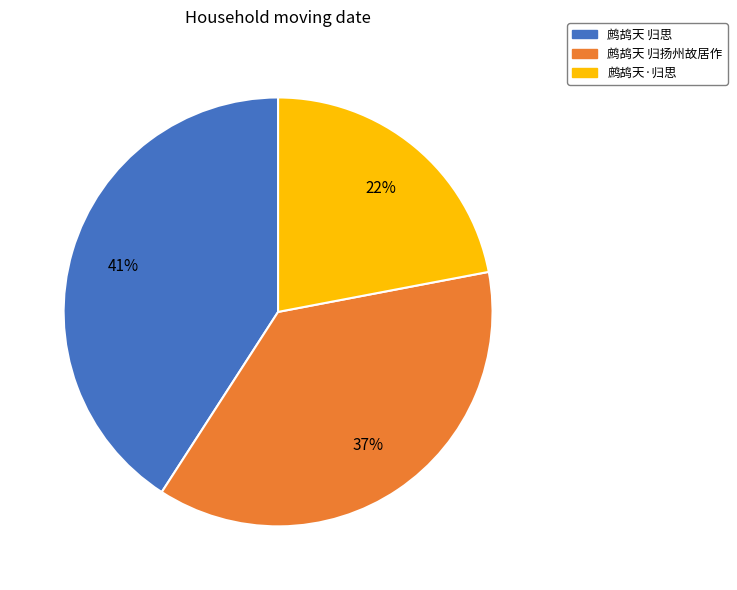

Between 鹧鸪天 归思 and 鹧鸪天·归思, which is larger?

鹧鸪天 归思